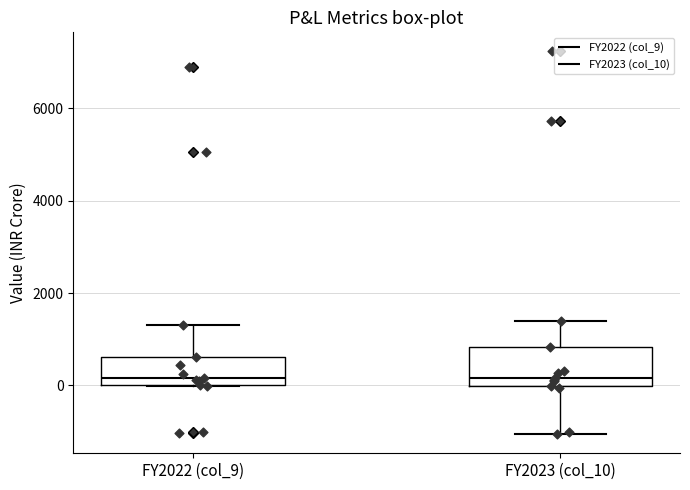

Comparing the boxes themselves (not the whiskers), which one is the tallest?

FY2023 (col_10)